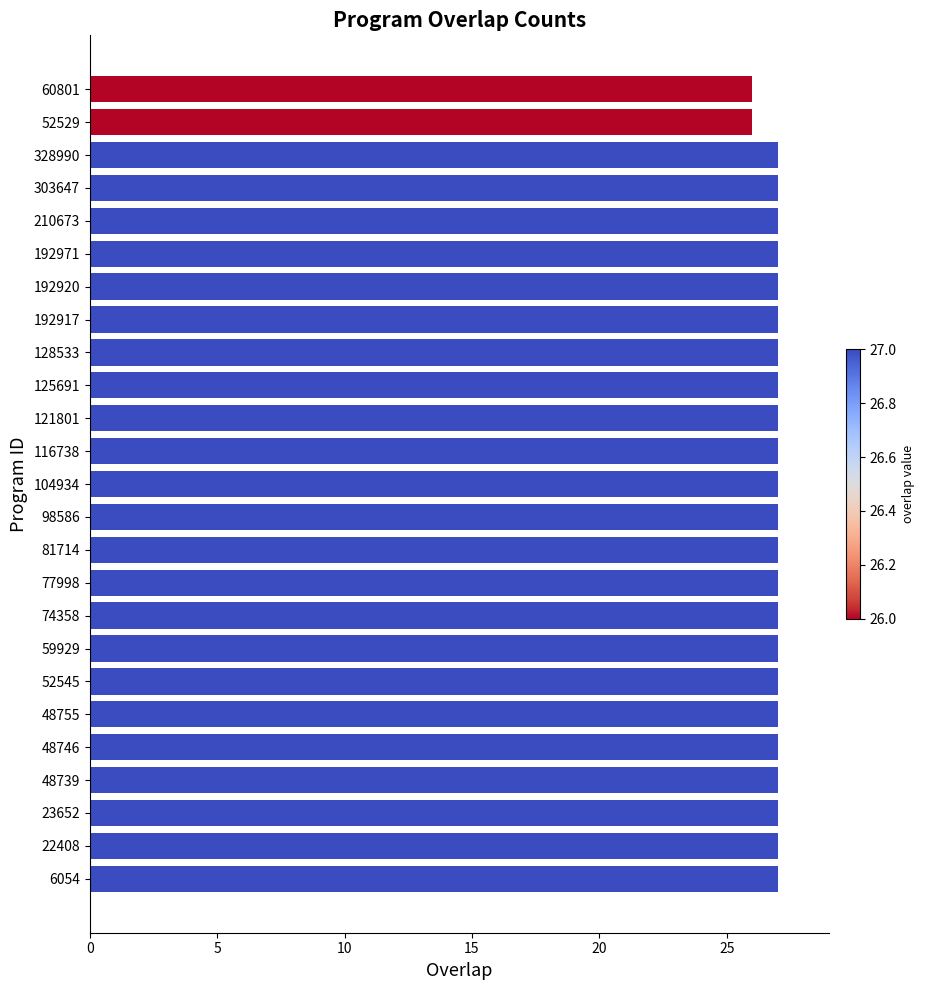

The value at 52529 is 26. True or false?

True